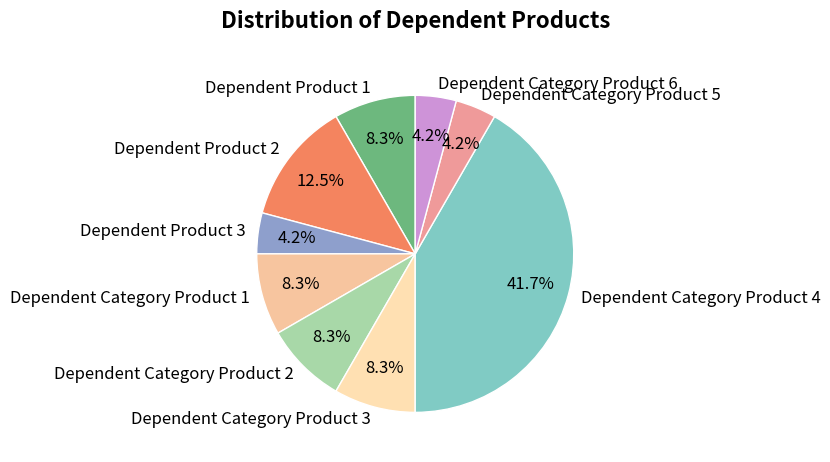

The Dependent Category Product 2 slice represents 2% of the pie. True or false?

False